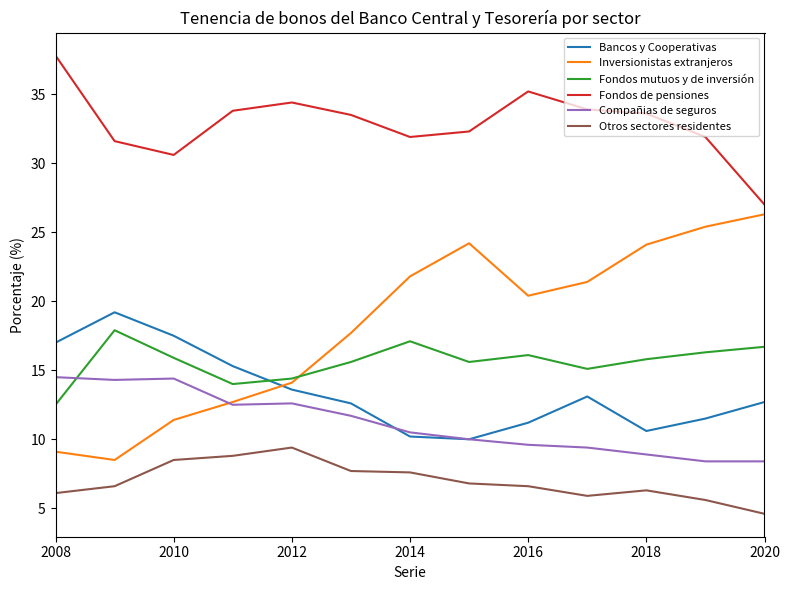

Which series has the largest total across all categories?

Fondos de pensiones